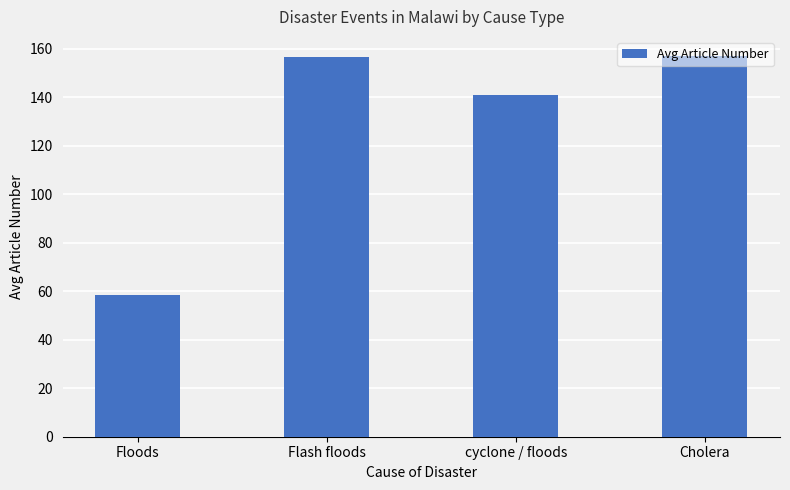

What is the smallest value displayed?

58.3